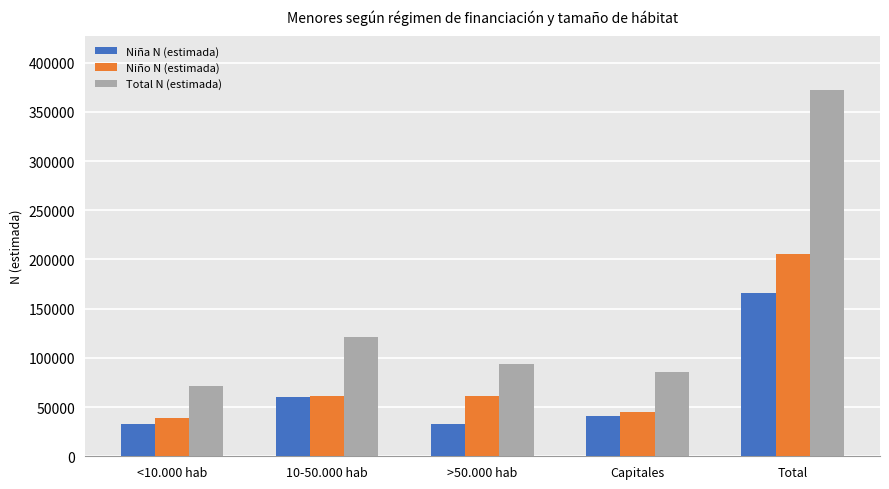

Read the Total N (estimada) value at Capitales.

85996